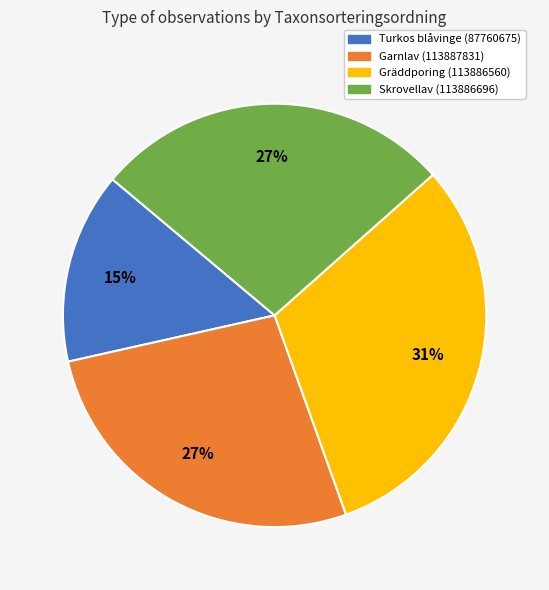

Which has a higher value, Turkos blåvinge (87760675) or Garnlav (113887831)?

Garnlav (113887831)